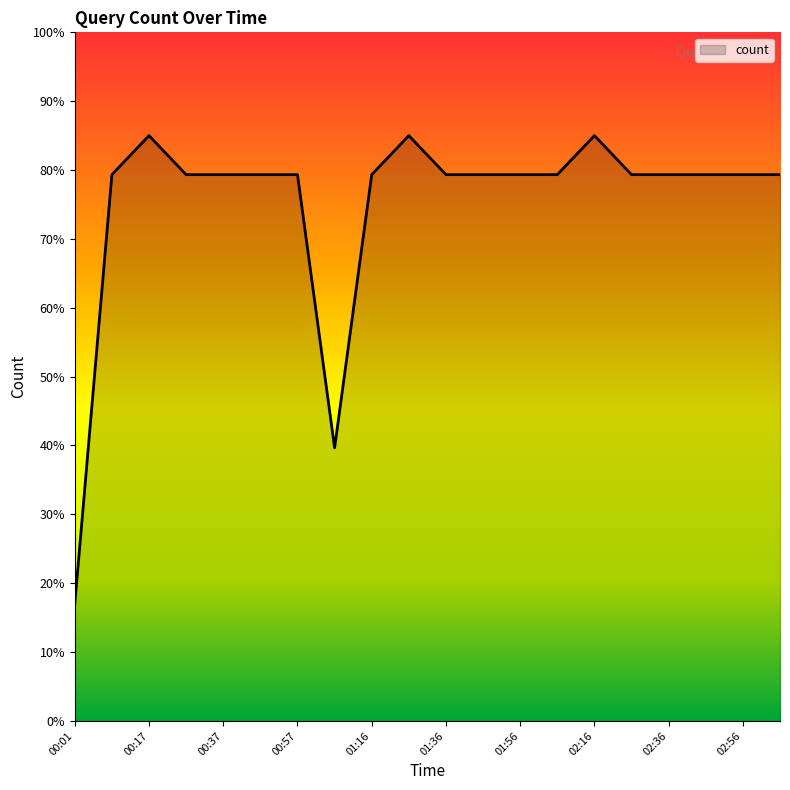

What is the minimum value shown in the chart?

17.0